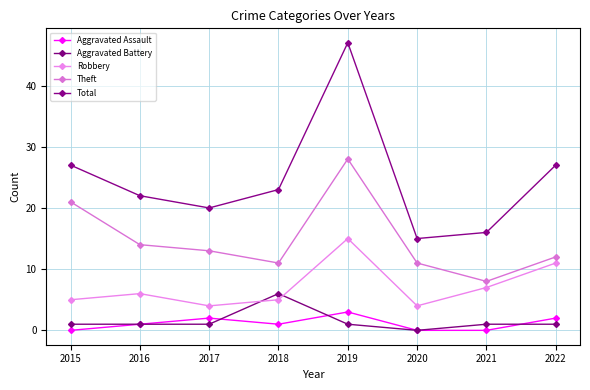

What are all the series names shown in the legend?

Aggravated Assault, Aggravated Battery, Robbery, Theft, Total